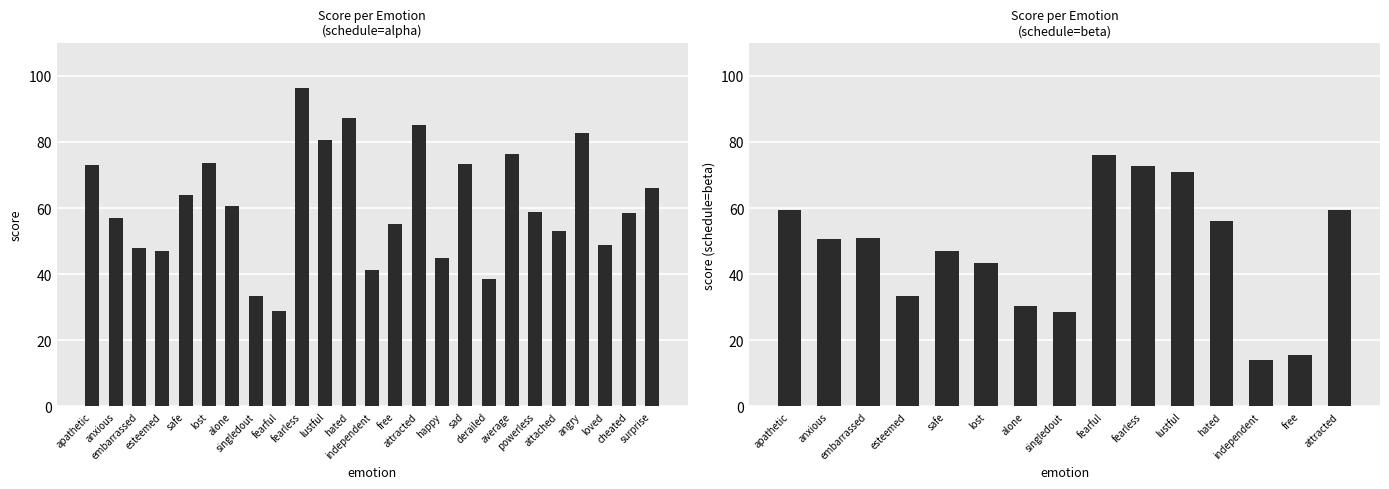

True or false: the data shows 73.0 at apathetic.

True